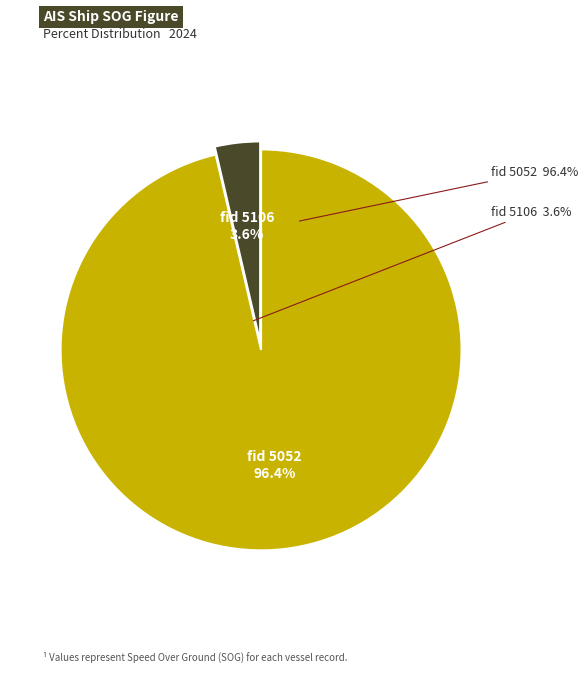

How many segments does this pie chart have?

2